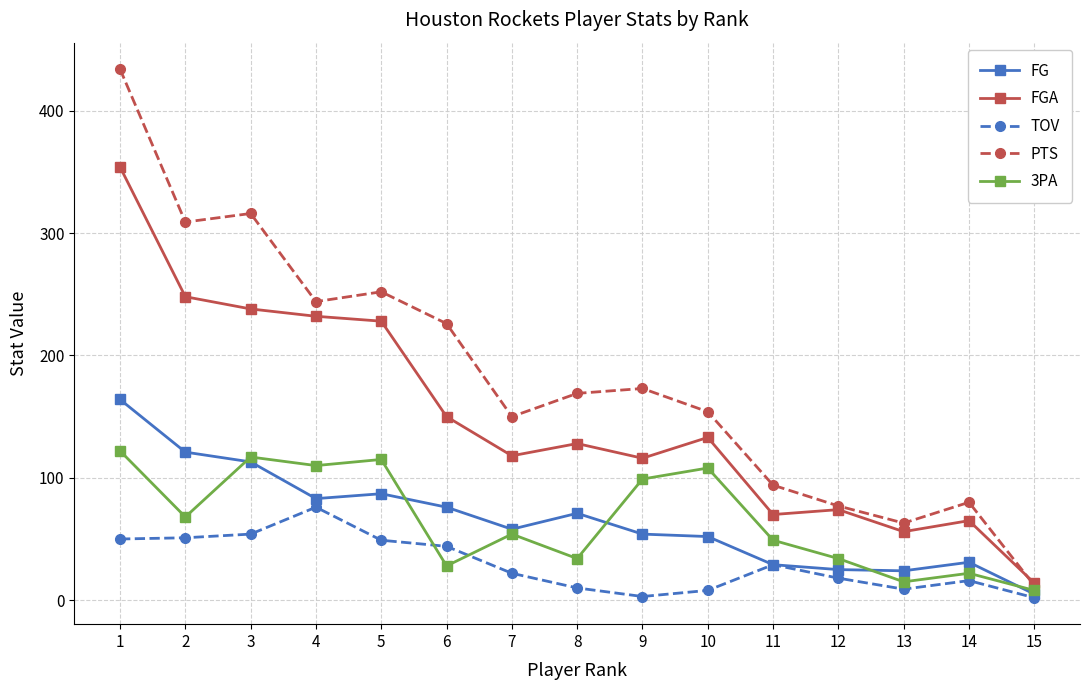

What is the maximum value shown in the chart?

434